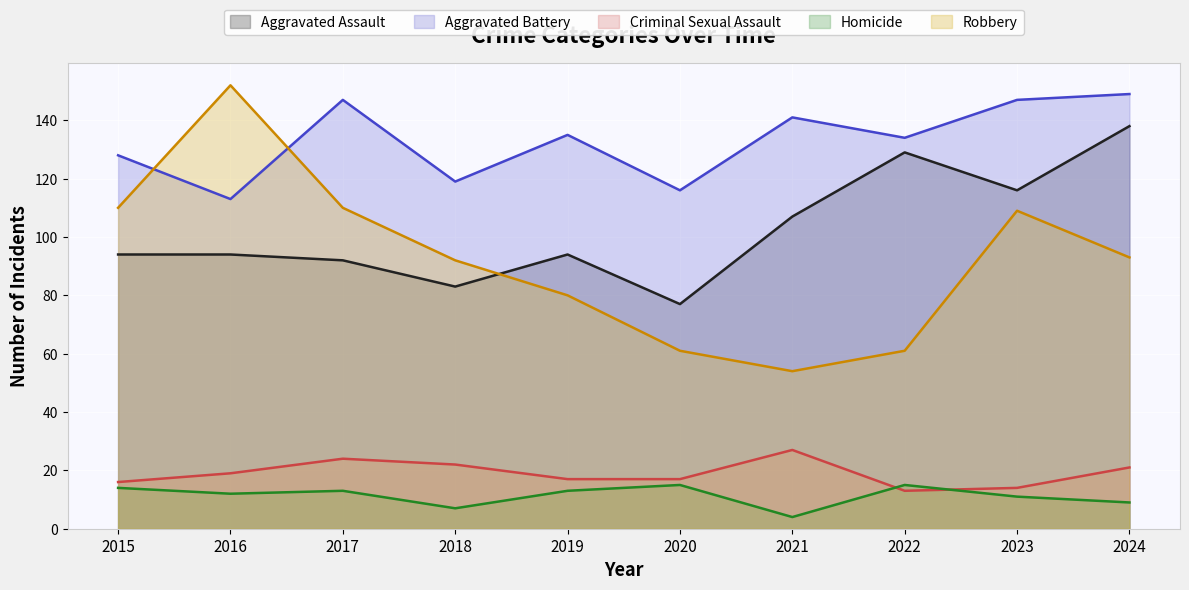

In Aggravated Battery, how many points are lower than both neighbors (excluding endpoints)?

4